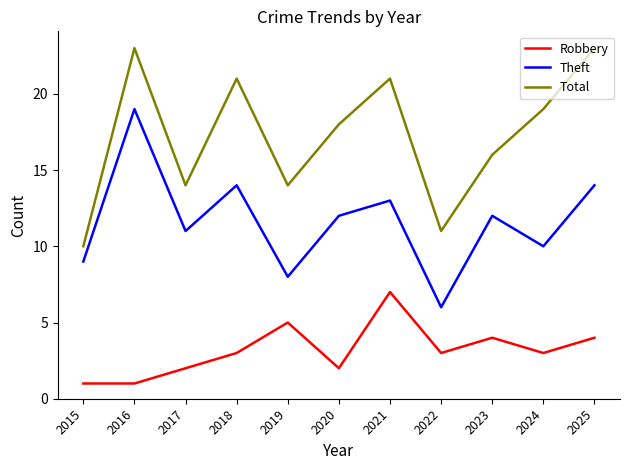

Is it true that Robbery equals 7 at 2019?

False